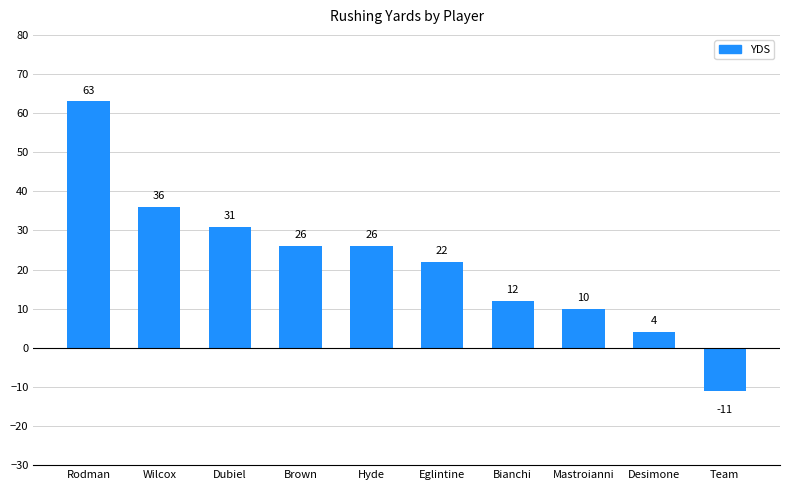

Count the number of data series in this chart.

1